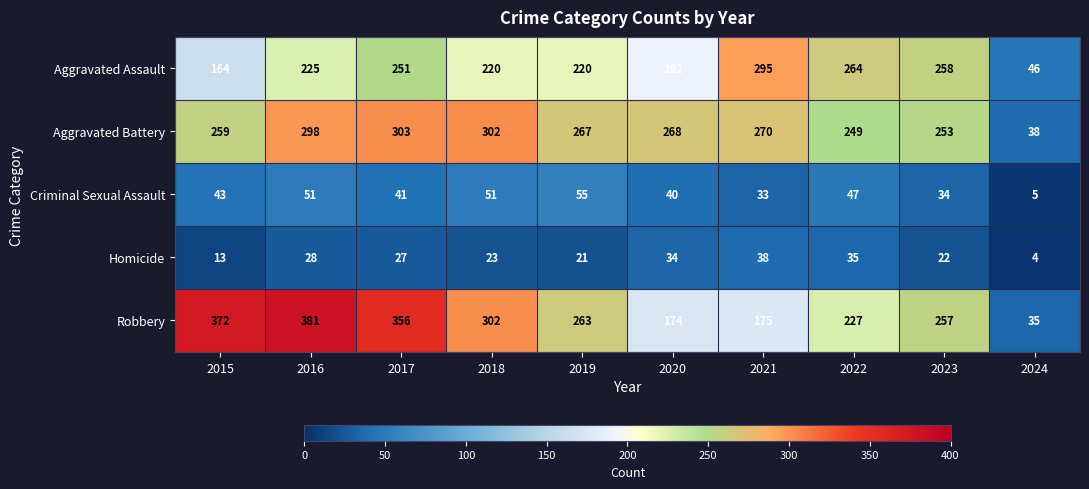

What is the maximum value shown in the chart?

381